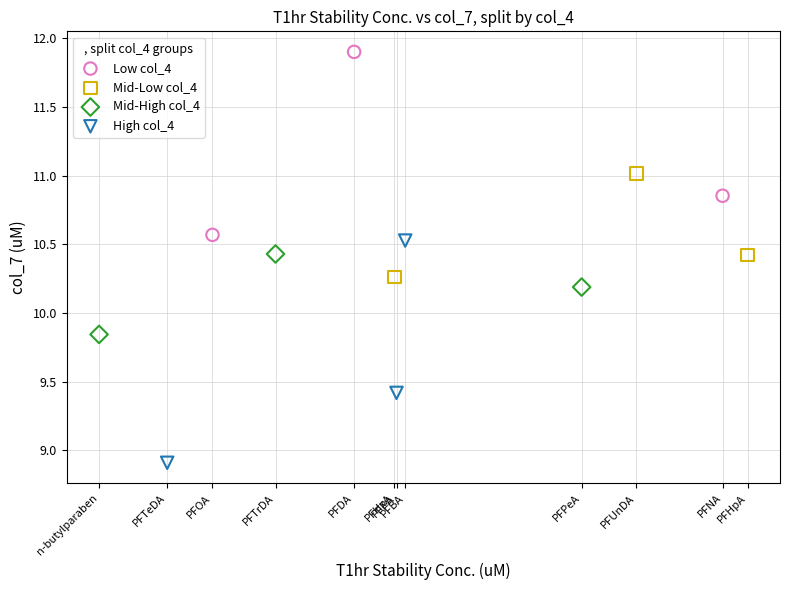

Which series has the largest Y range (max minus min)?

High col_4